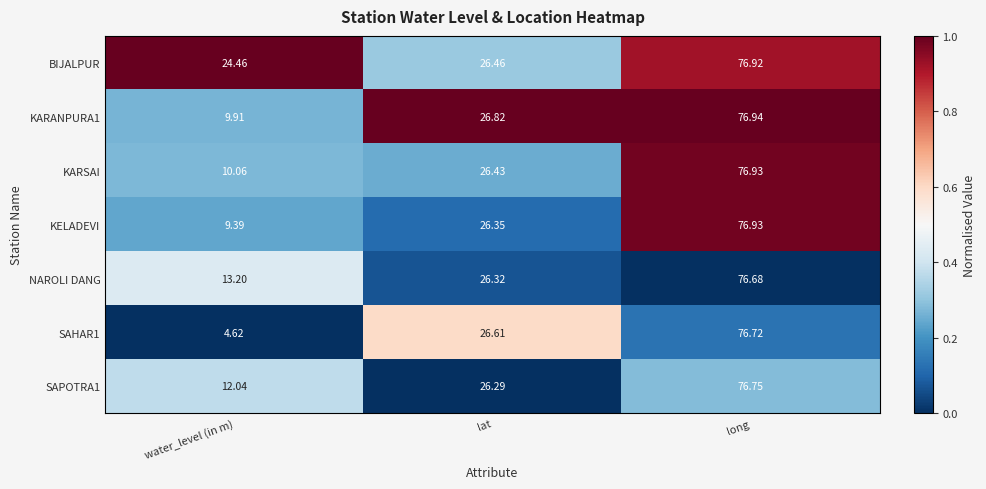

Which category has the highest value across all series?

long